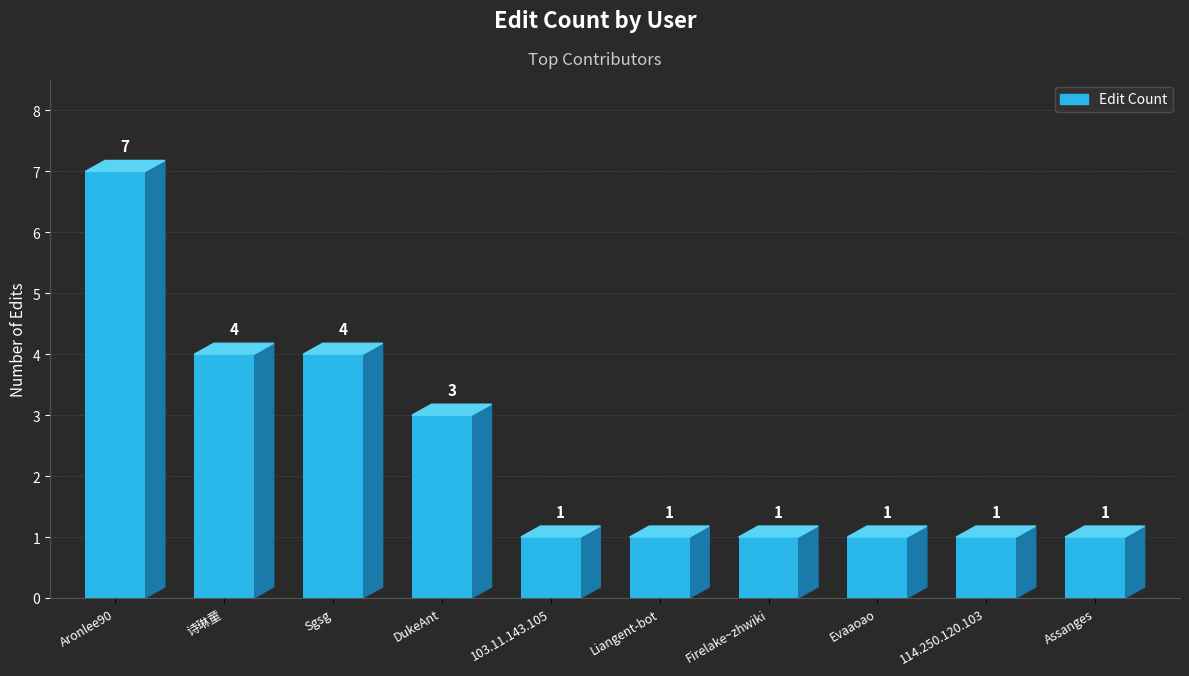

Count the number of categories in the chart.

10